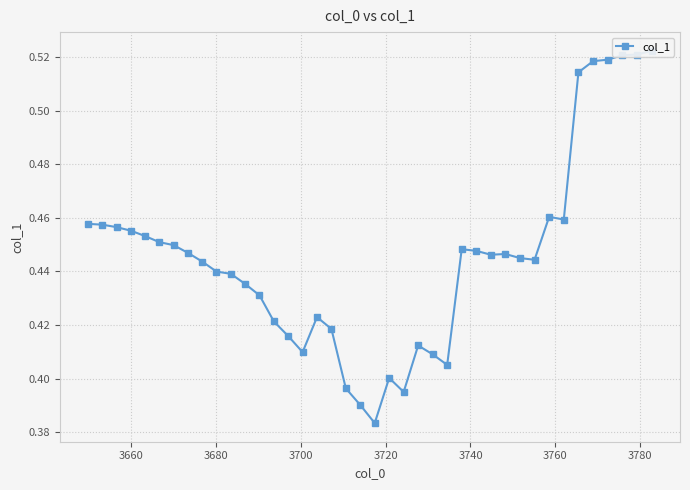

What is the average value?

0.4